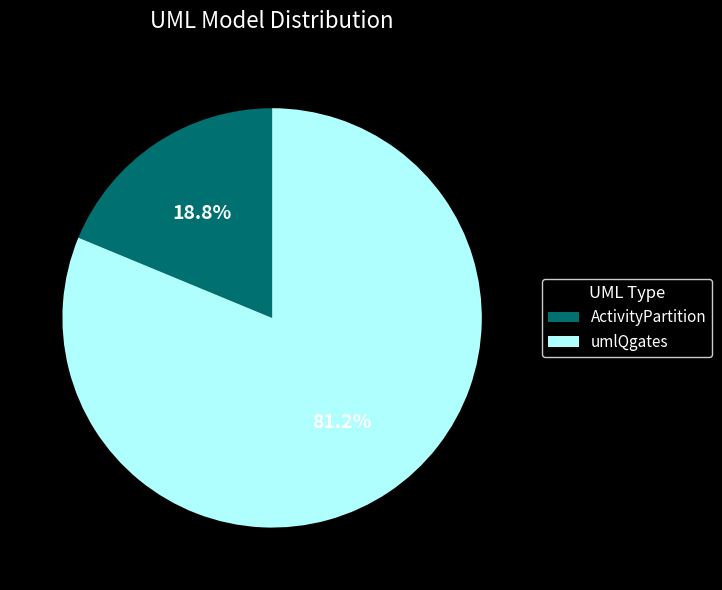

What is the total percentage of ActivityPartition and umlQgates?

100.0%